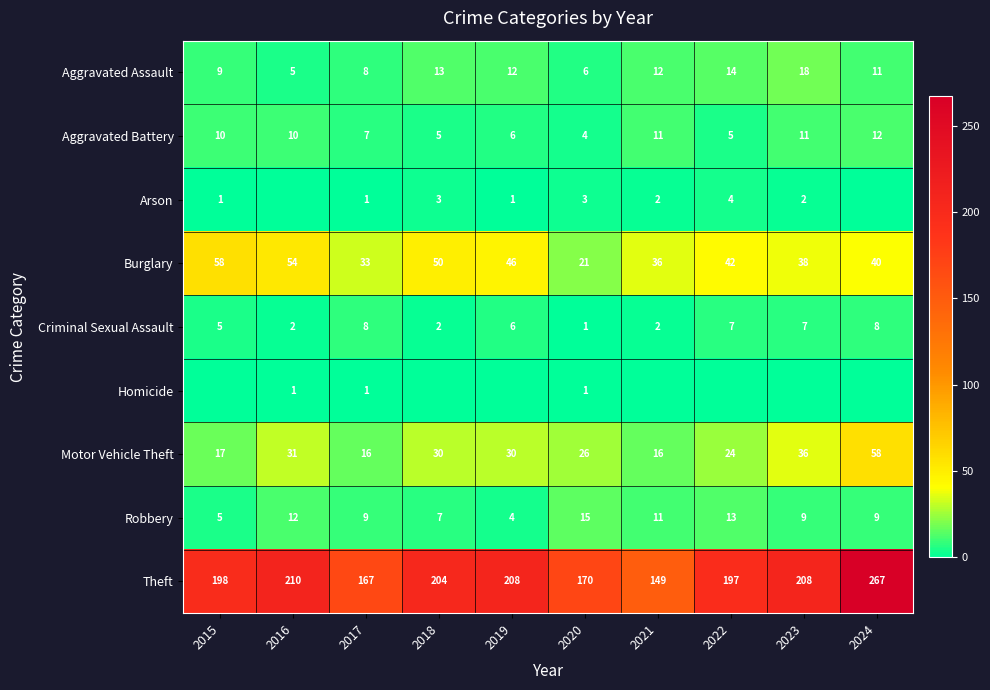

Count the number of categories in the chart.

10